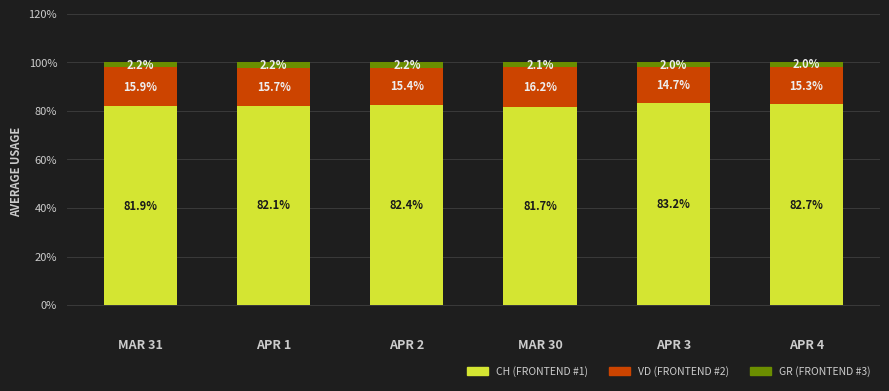

What is the total value across all series at APR 1?

100.0